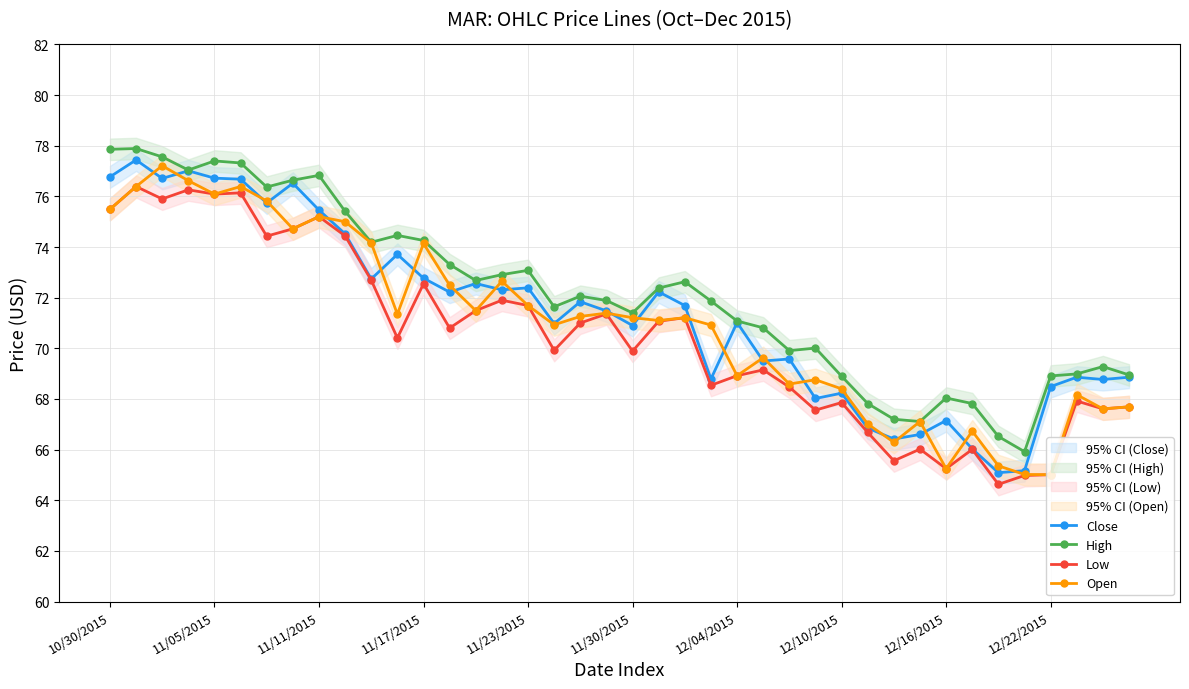

What is the approximate value of Open at 35?

65.0